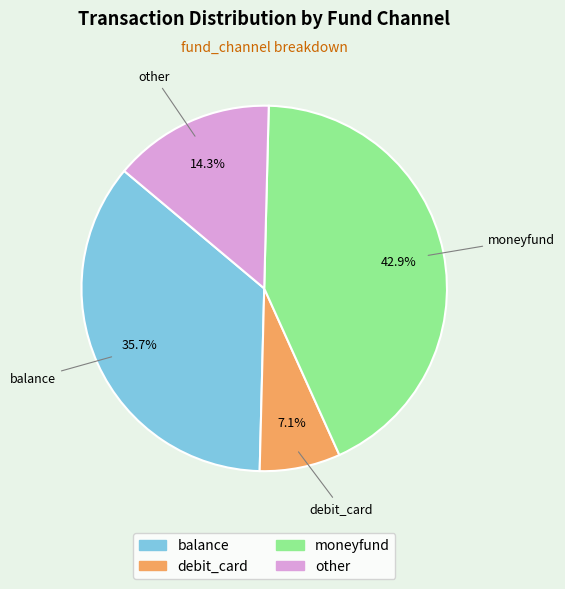

What portion of the pie excludes moneyfund?

57.1%